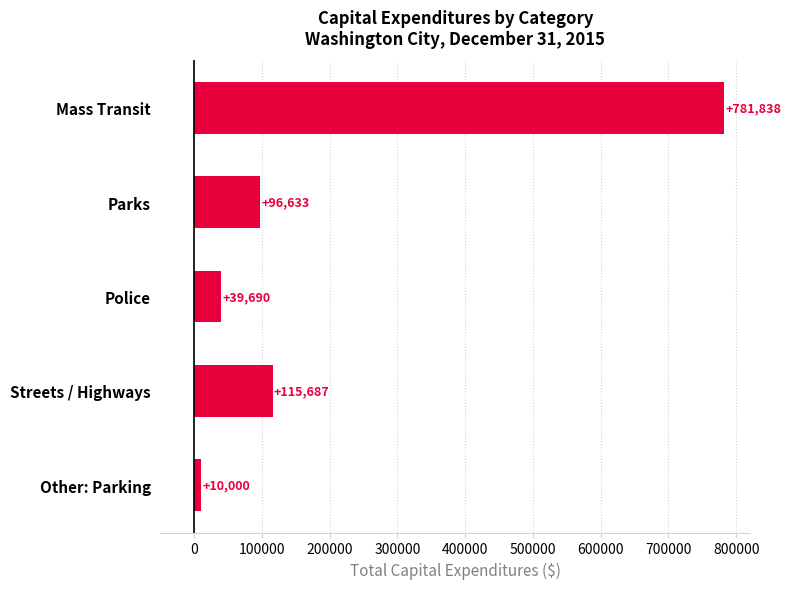

Which category has the lowest value across all series?

Other: Parking